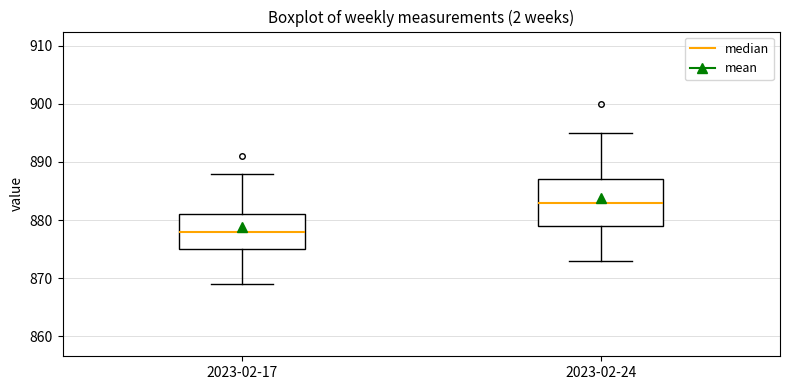

Reading left to right, read every box against the y-axis: the position of its median line, the range the box covers, and the ends of its whiskers. The values are not printed on the chart, so give them approximately, as read against the axis.

2023-02-17: median 878, box 875 to 881, whiskers 869 to 888
2023-02-24: median 883, box 879 to 887, whiskers 873 to 895